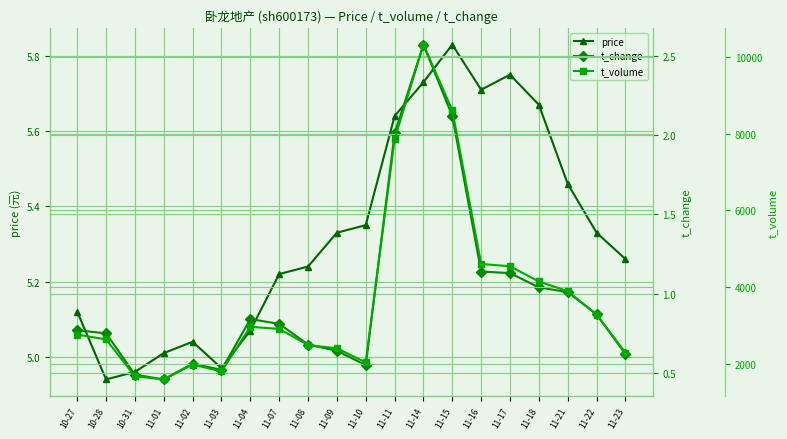

Which category has the lowest value in the t_change series?

11-01